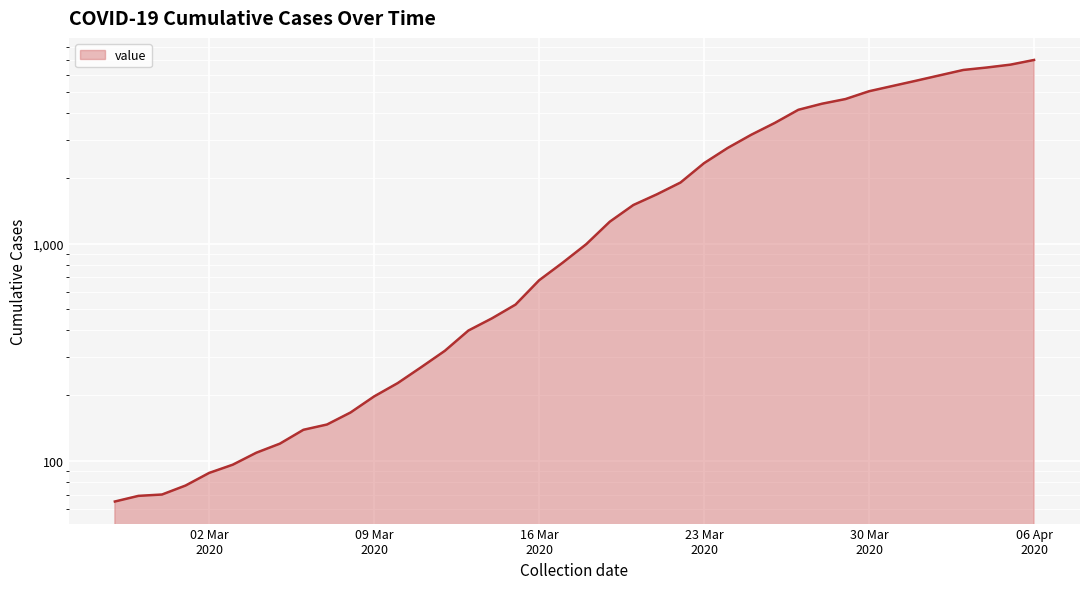

What is the value of the 16th point from the left?

398